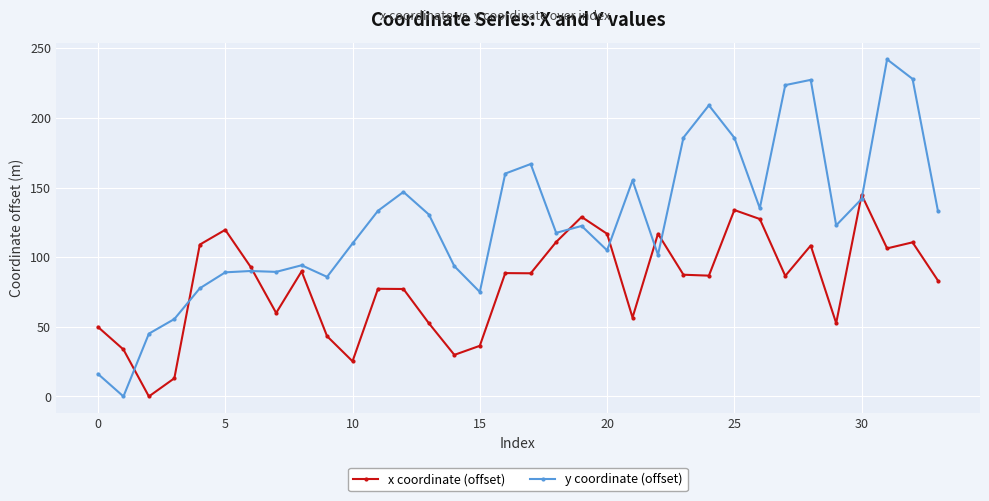

What is the difference between the second highest and minimum values in the y coordinate (offset) series?

228.1